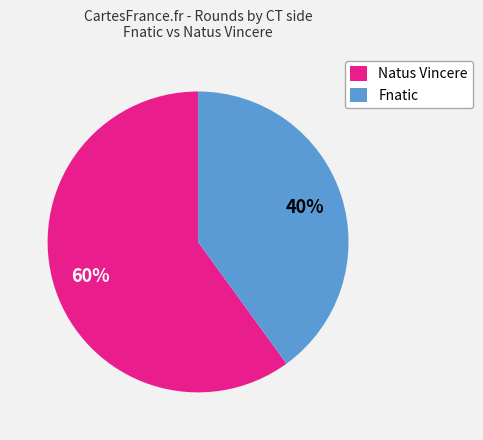

How many segments does this pie chart have?

2